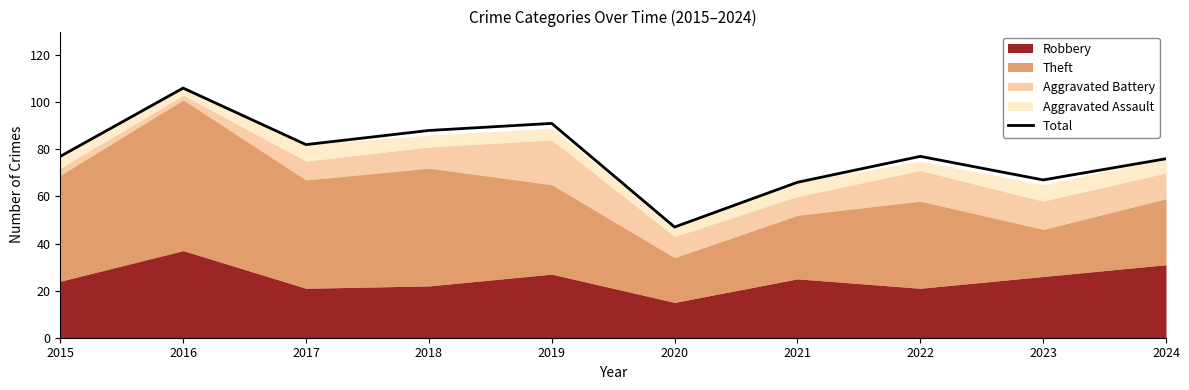

Which has a higher value, 2016 or 2023?

2016